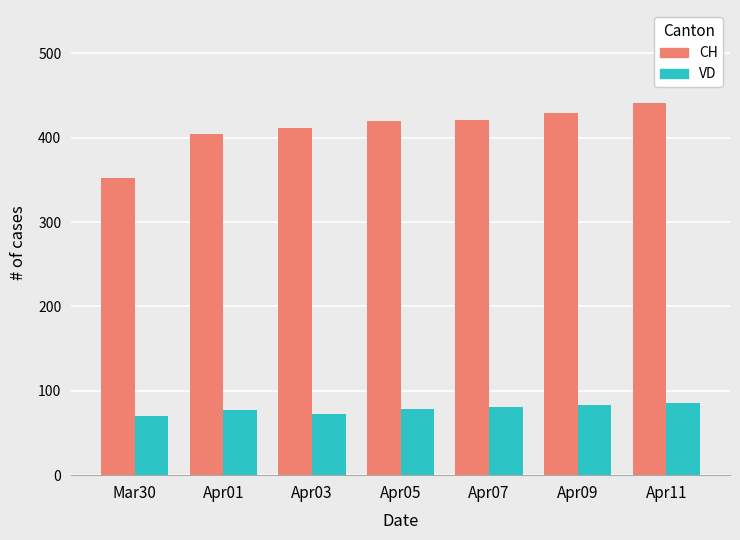

What is the highest value of the CH series?

441